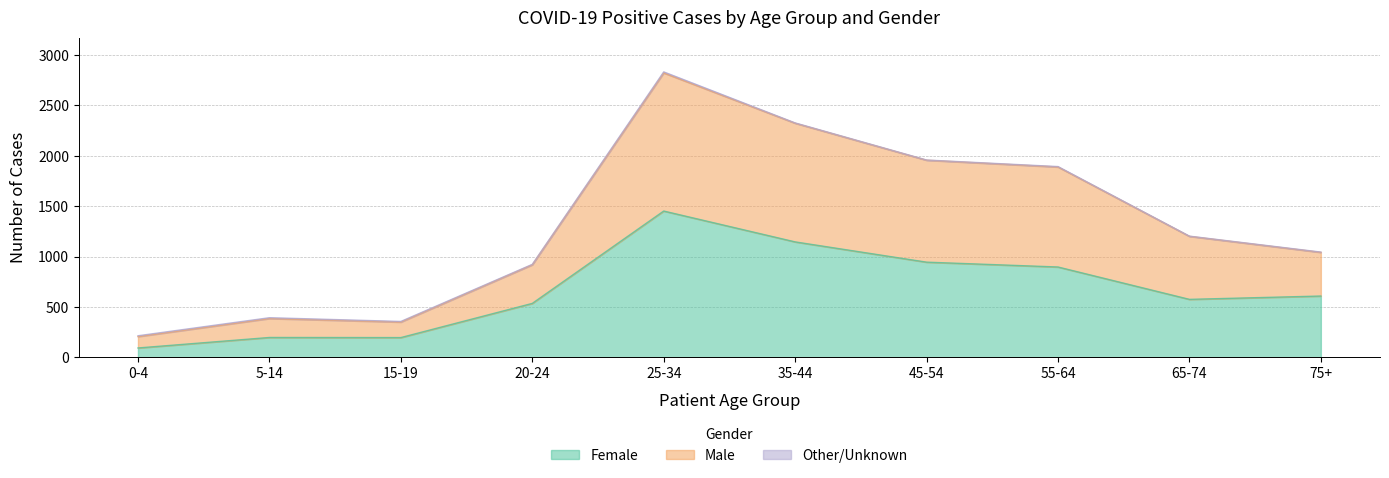

True or false: Female has a value of 609 at 75+.

True